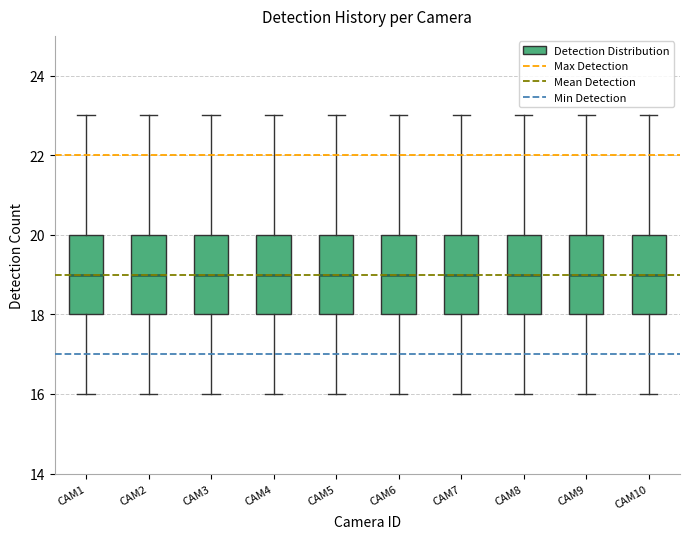

Reading left to right, transcribe this box plot: for each box, give where its median line is, the range the box spans, and where its two whiskers end, as read against the y-axis. The values are not printed on the chart, so give them approximately, as read against the axis.

CAM1: median 19, box 18 to 20, whiskers 16 to 23
CAM2: median 19, box 18 to 20, whiskers 16 to 23
CAM3: median 19, box 18 to 20, whiskers 16 to 23
CAM4: median 19, box 18 to 20, whiskers 16 to 23
CAM5: median 19, box 18 to 20, whiskers 16 to 23
CAM6: median 19, box 18 to 20, whiskers 16 to 23
CAM7: median 19, box 18 to 20, whiskers 16 to 23
CAM8: median 19, box 18 to 20, whiskers 16 to 23
CAM9: median 19, box 18 to 20, whiskers 16 to 23
CAM10: median 19, box 18 to 20, whiskers 16 to 23